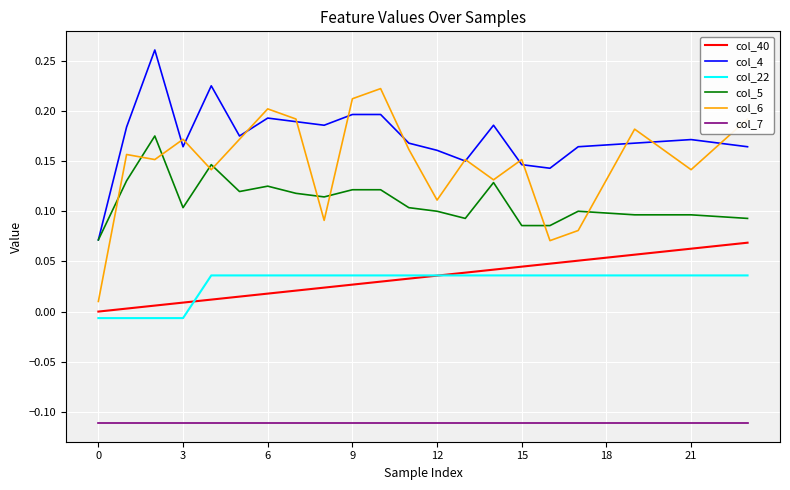

Which series has the largest range (max minus min)?

col_6